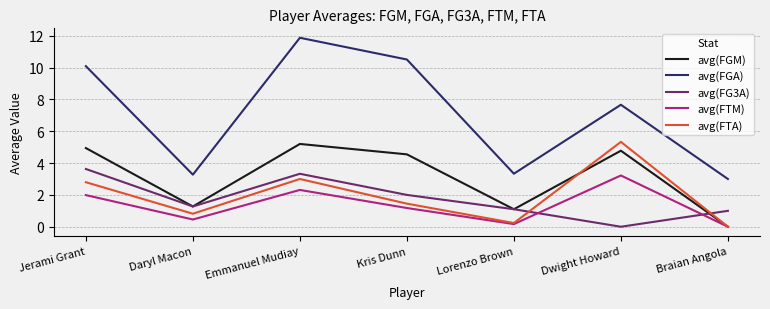

At which label does avg(FGA) first exceed 7?

Jerami Grant